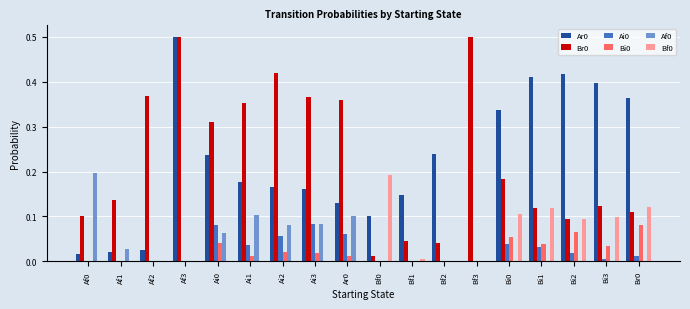

Is the value of Ar0 at Ai0 greater than the value of Af0 at Ar0?

Yes